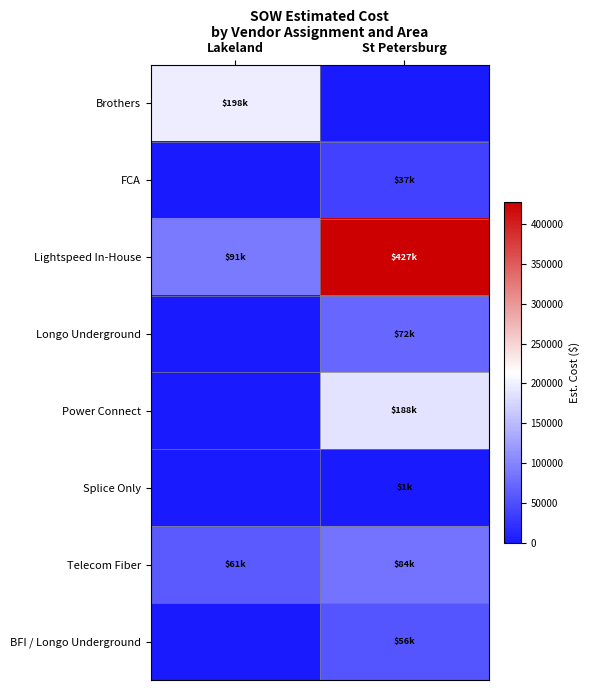

Reading left to right, what are all the values shown in this chart?

Brothers: Lakeland=198491.2	St Petersburg=0.0
FCA: Lakeland=0.0	St Petersburg=36948.7
Lightspeed In-House: Lakeland=91002.0	St Petersburg=427399.0
Longo Underground: Lakeland=0.0	St Petersburg=72131.5
Power Connect: Lakeland=0.0	St Petersburg=188332.5
Splice Only: Lakeland=0.0	St Petersburg=970.0
Telecom Fiber: Lakeland=60849.9	St Petersburg=84226.5
BFI / Longo Underground: Lakeland=0.0	St Petersburg=56262.5